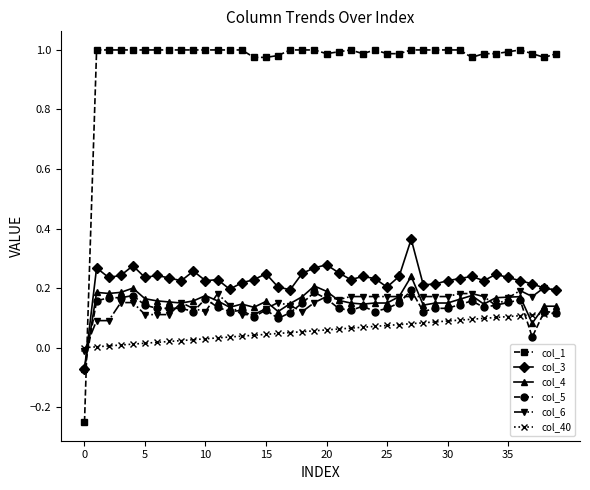

How many data points in col_5 are less than 0?

1